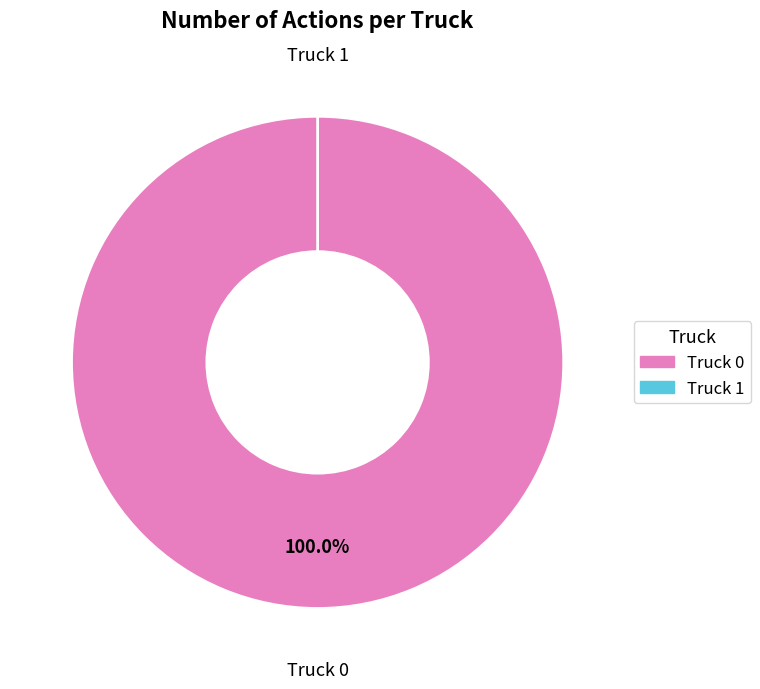

Count the number of slices in the pie.

2